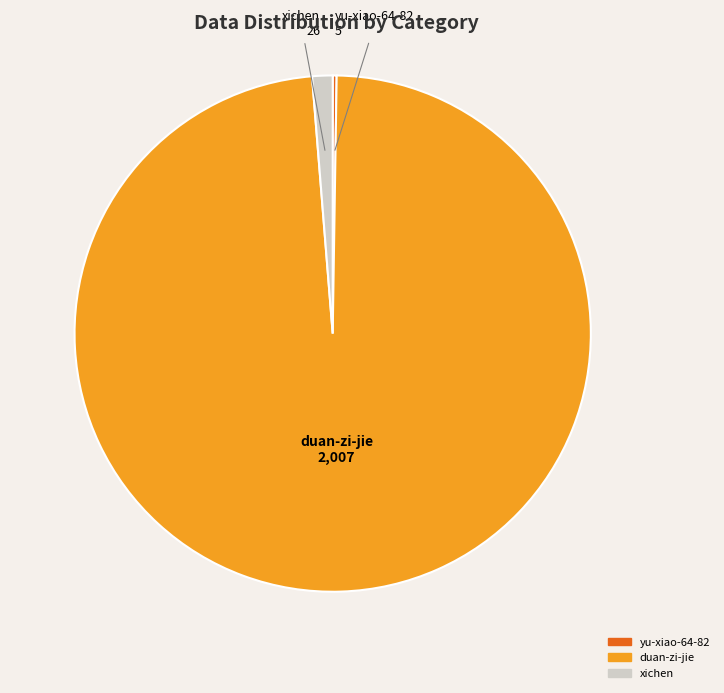

Which has a higher value, duan-zi-jie or xichen?

duan-zi-jie